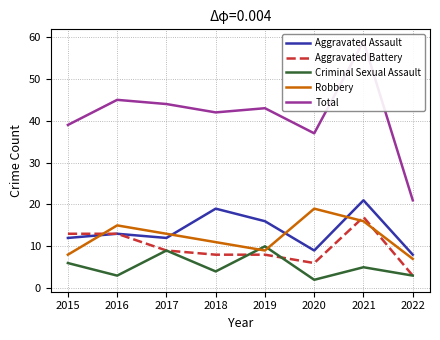

At how many categories does at least one series exceed 22?

7